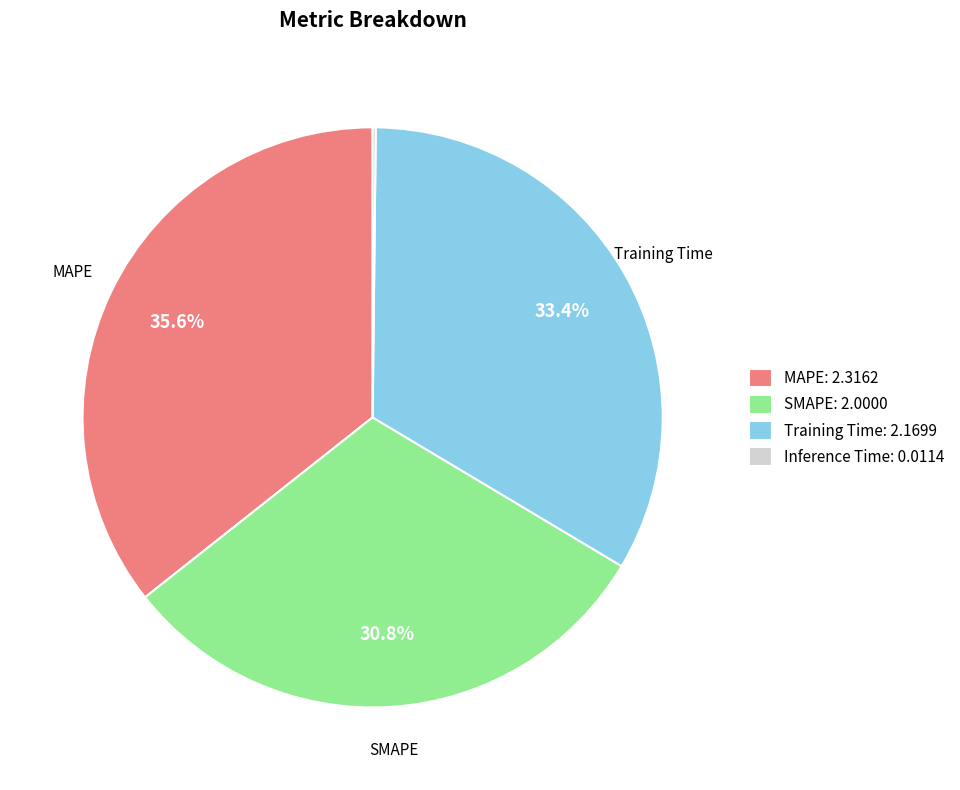

What is the ratio of the value at Training Time: 2.1699 to the value at SMAPE: 2.0000?

1.1